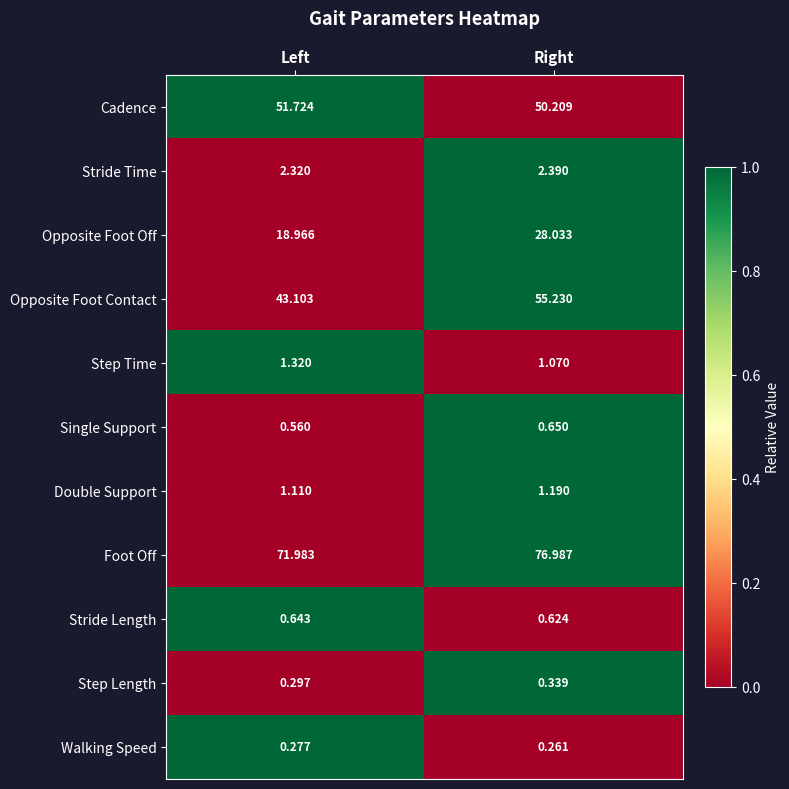

Which series has the widest spread of values?

Opposite Foot Contact